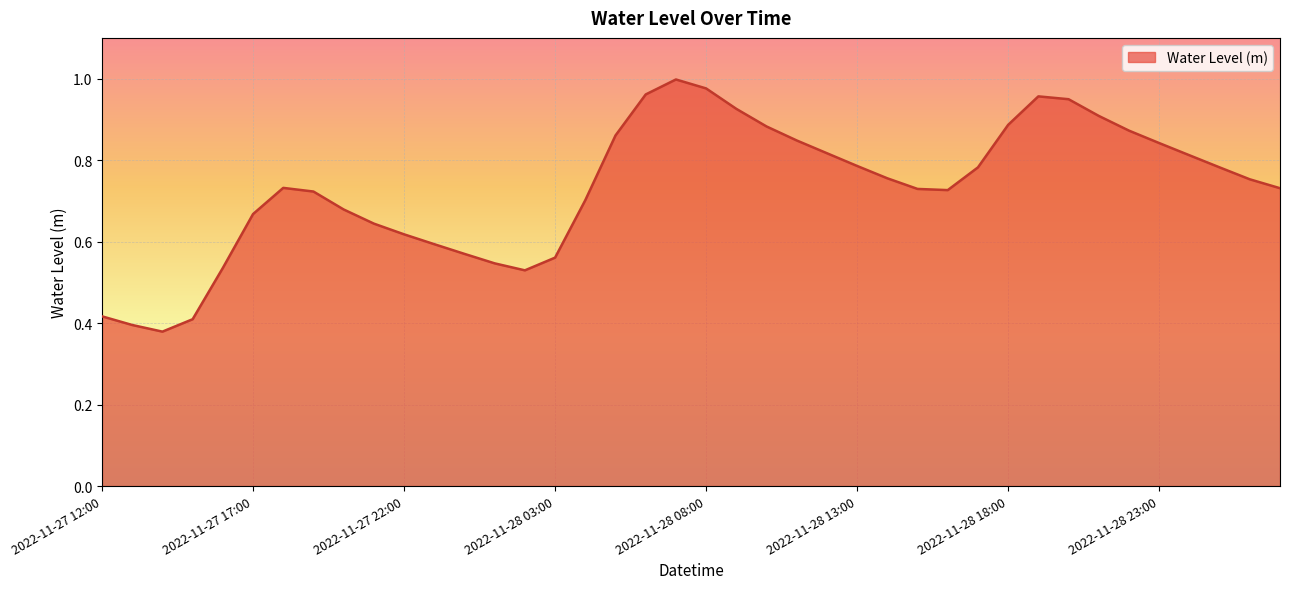

How many series are shown in this chart?

1